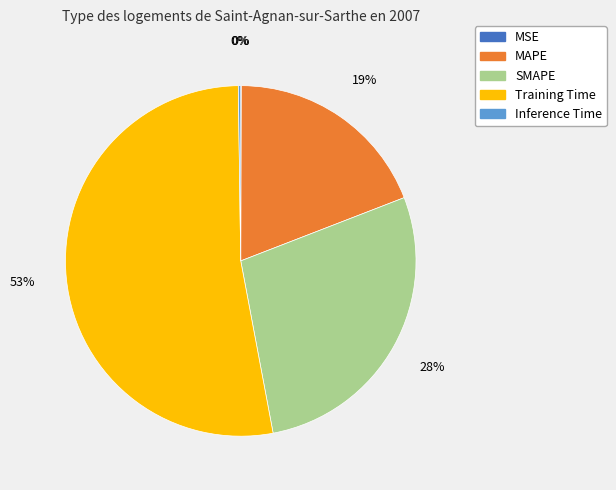

To the nearest percent, what is the average slice percentage?

20%